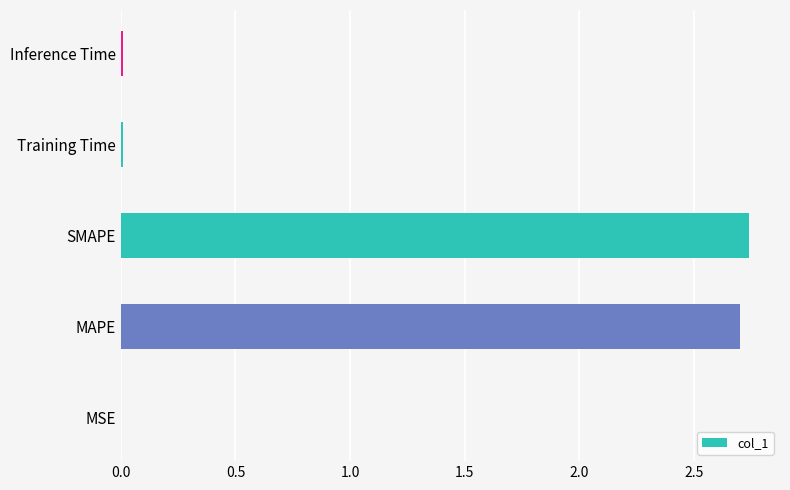

Is it true that the value at MSE is 0.0?

True